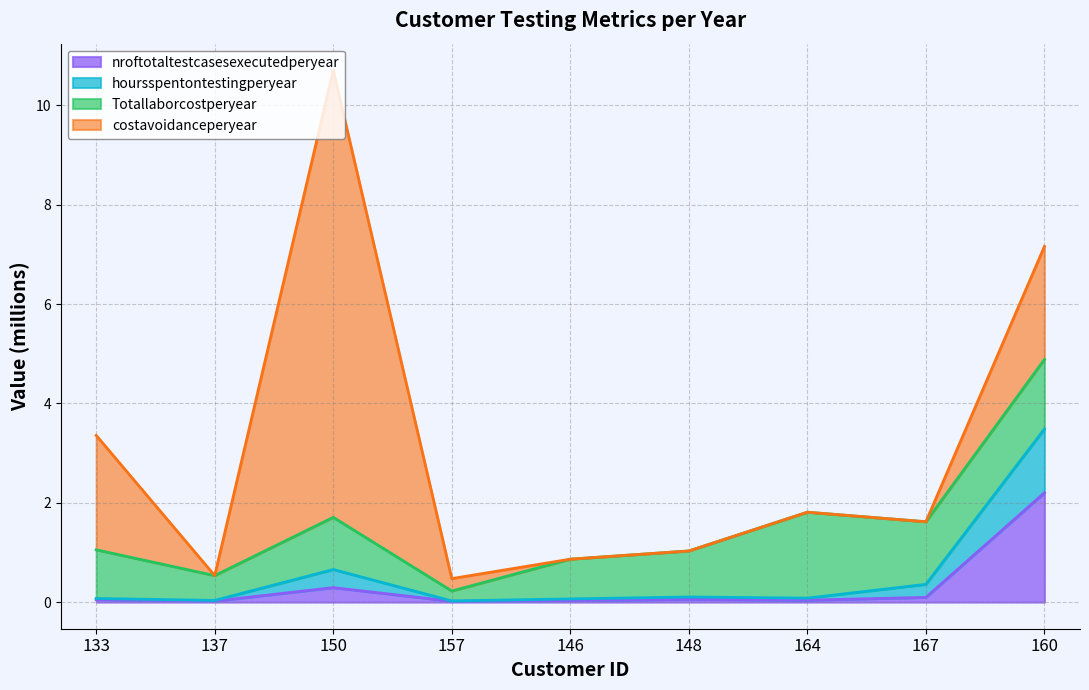

Between 133 and 160, which is larger?

160